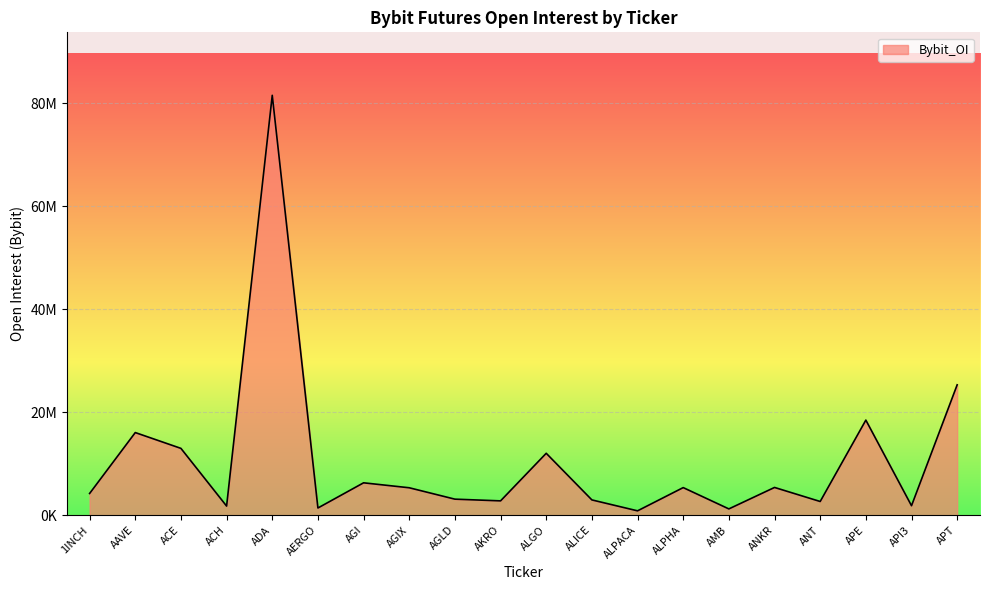

What is the ratio of the value at ALPACA to the value at AGIX?

0.2